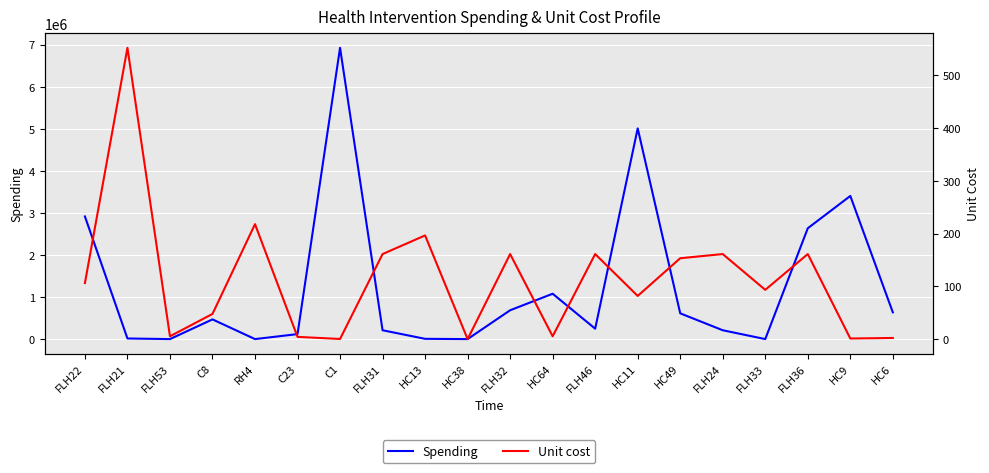

Which category has the highest value in the Spending series?

C1